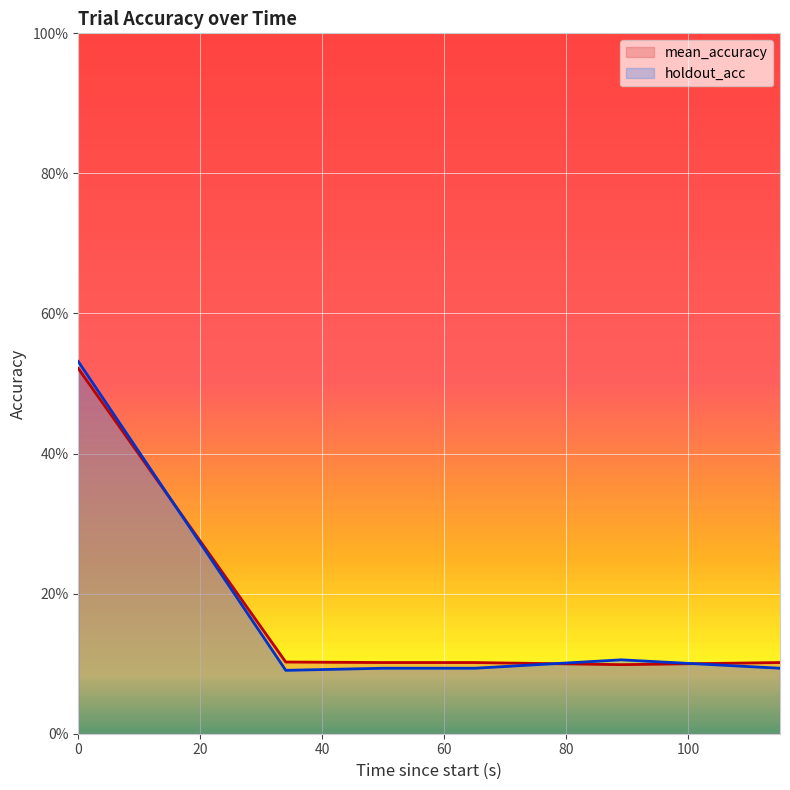

How many mean_accuracy values are between 0 and 1?

6